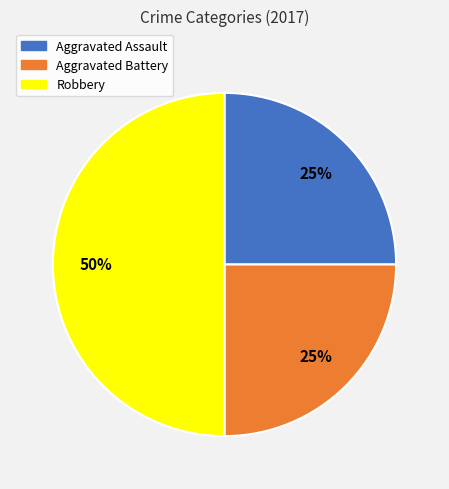

To the nearest percent, what percentage of the pie is Robbery?

50%